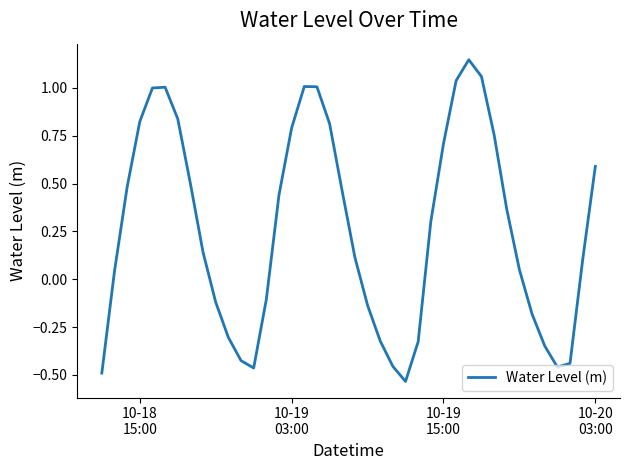

What is the difference between the maximum and minimum values?

1.7